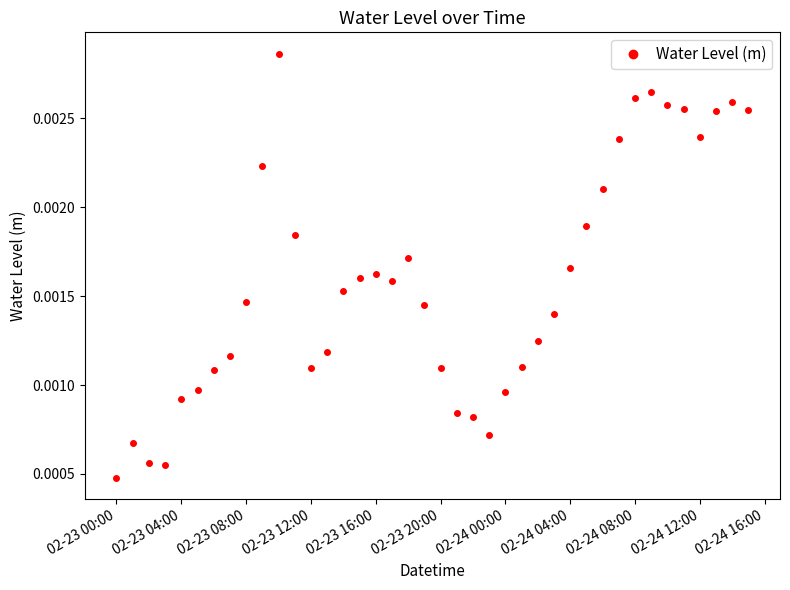

True or false: the data has more than 1 interior local peaks.

True